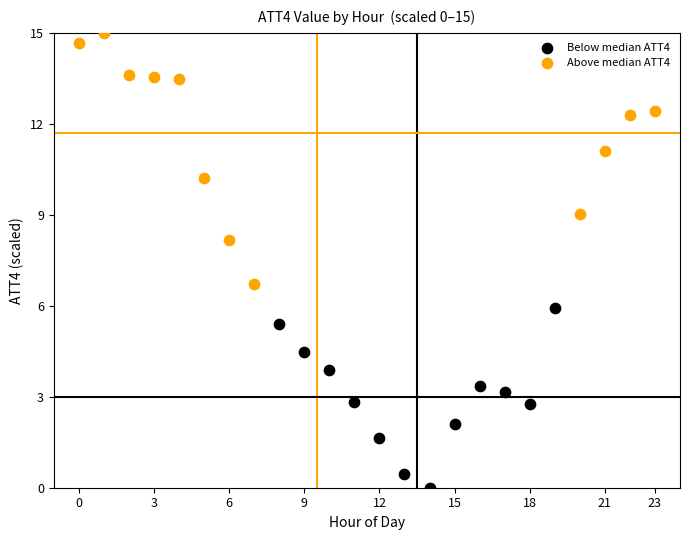

Which series has the largest Y range (max minus min)?

Above median ATT4